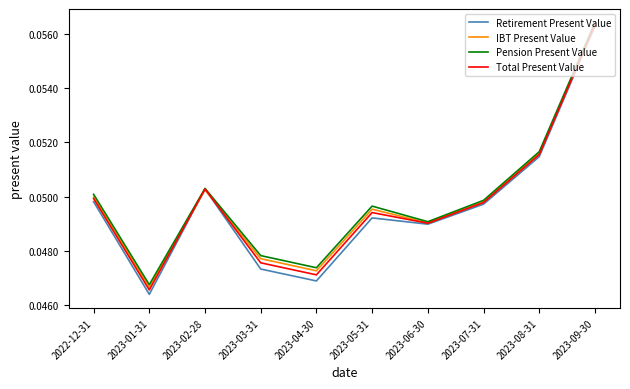

How many lines are shown in the chart?

4